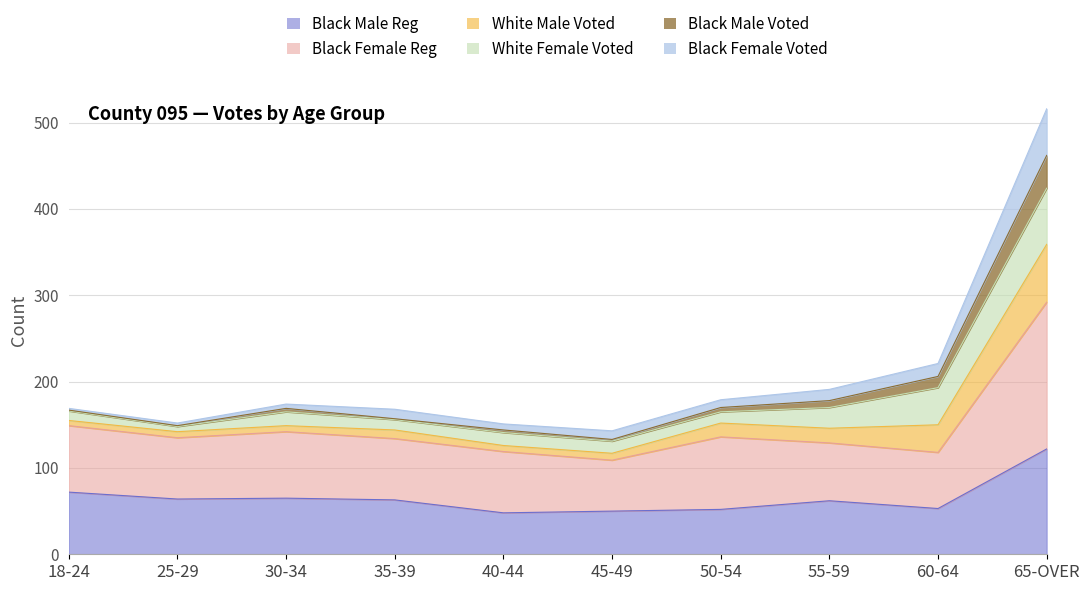

What position from the right is 45-49?

5